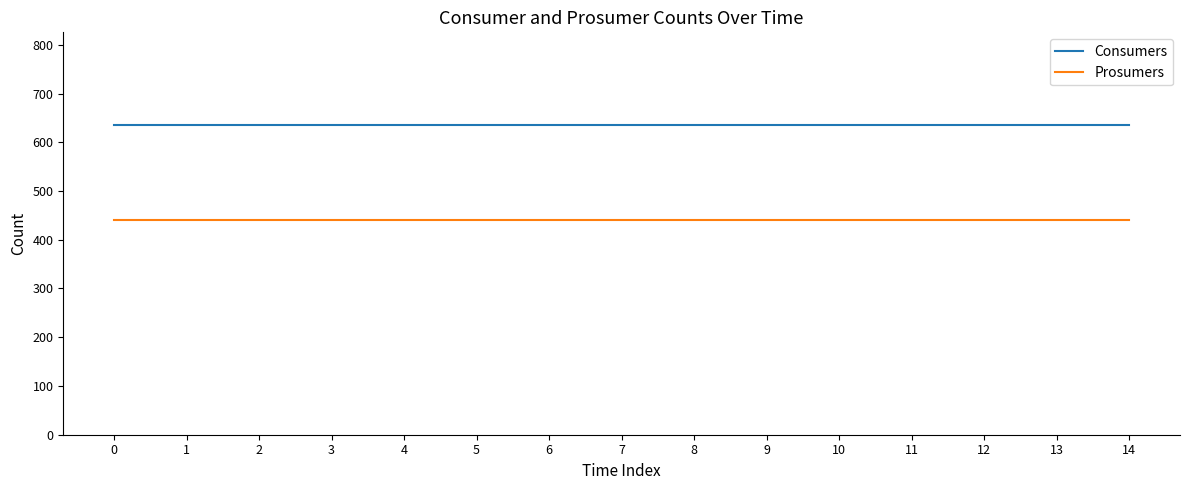

What is the total value across all series at 10?

1075